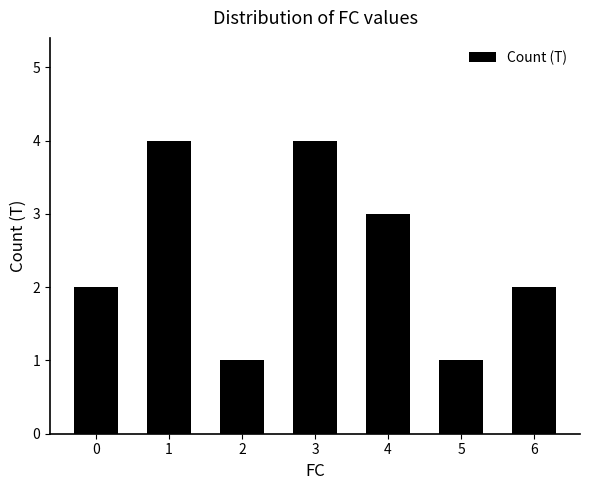

What is the minimum value shown in the chart?

1